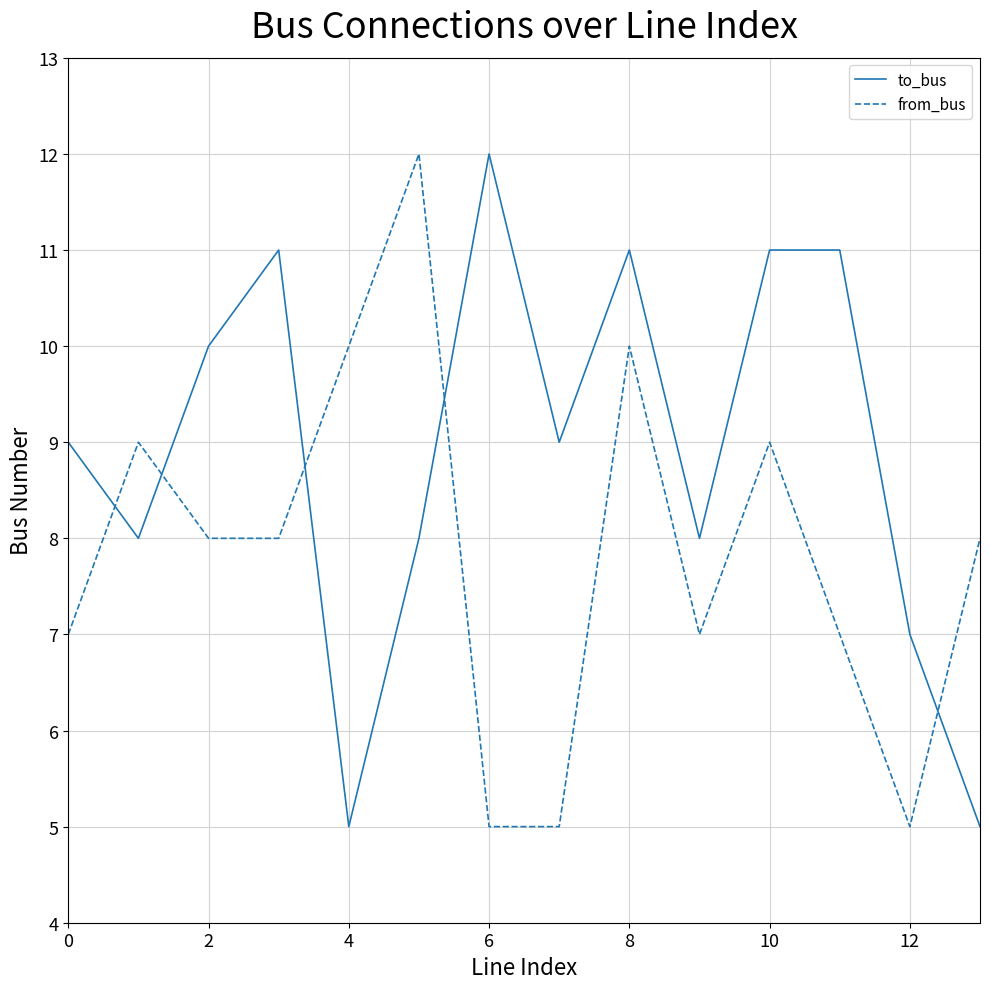

What is the difference between the maximum and minimum values in the to_bus series?

7